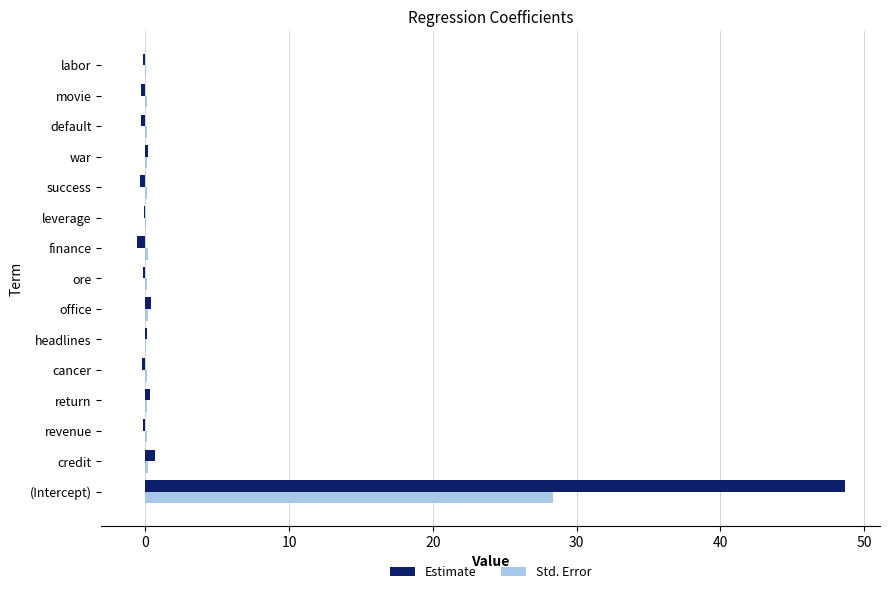

What is the greatest value displayed?

48.6